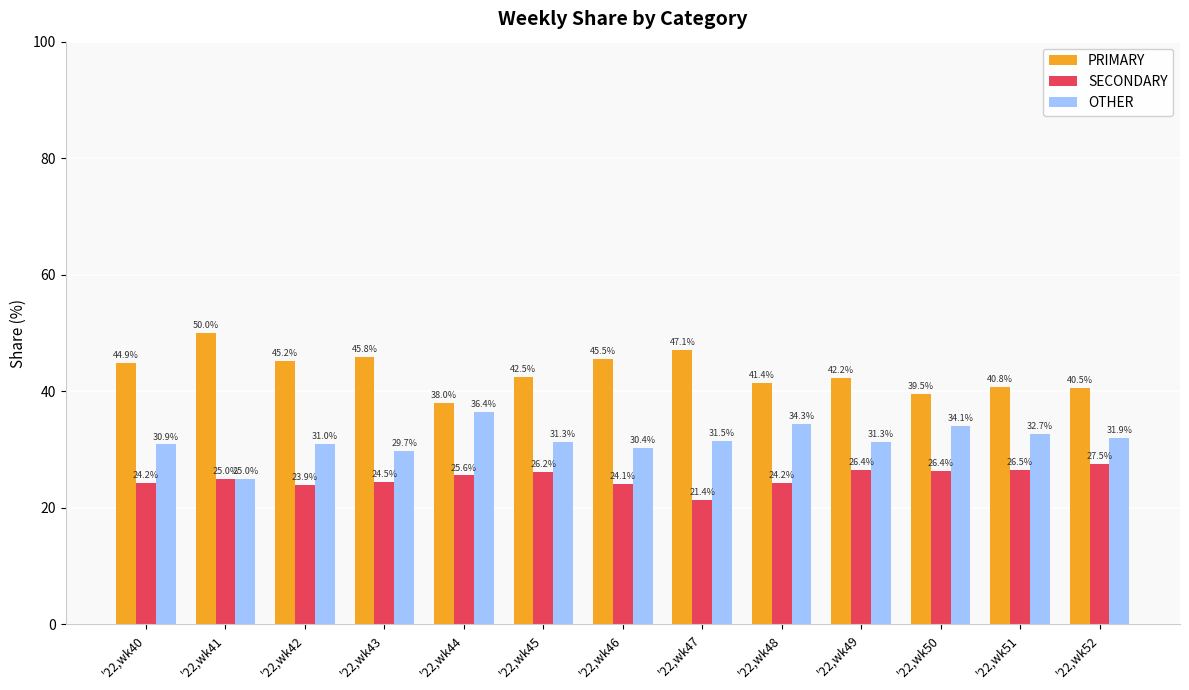

Which label corresponds to the smallest value in the chart?

'22,wk47